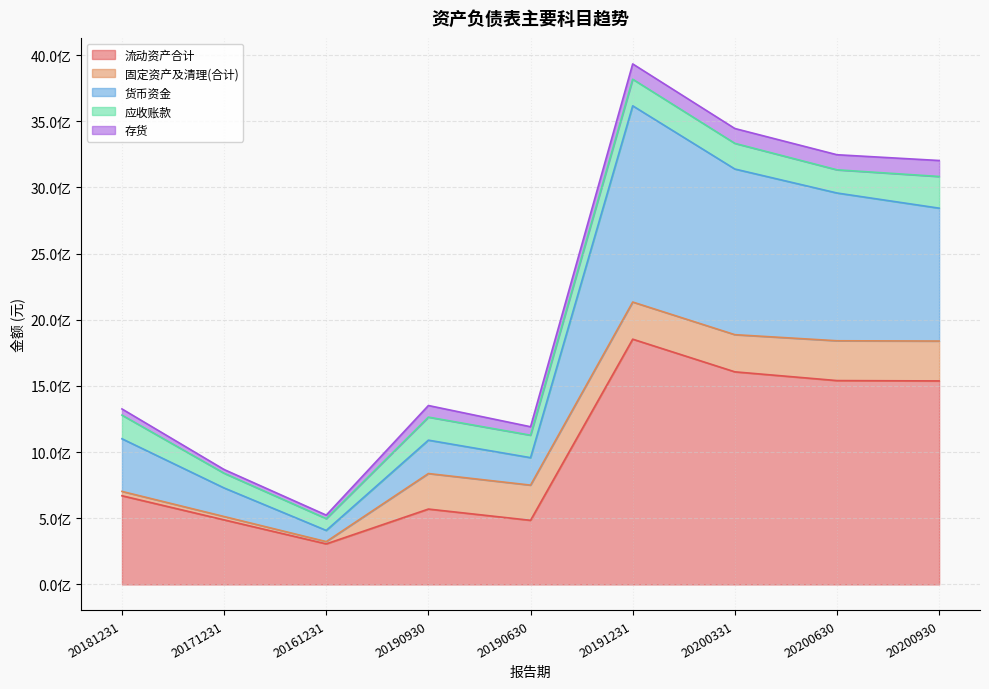

List the series in order of their peak value, highest first.

流动资产合计, 货币资金, 固定资产及清理(合计), 应收账款, 存货